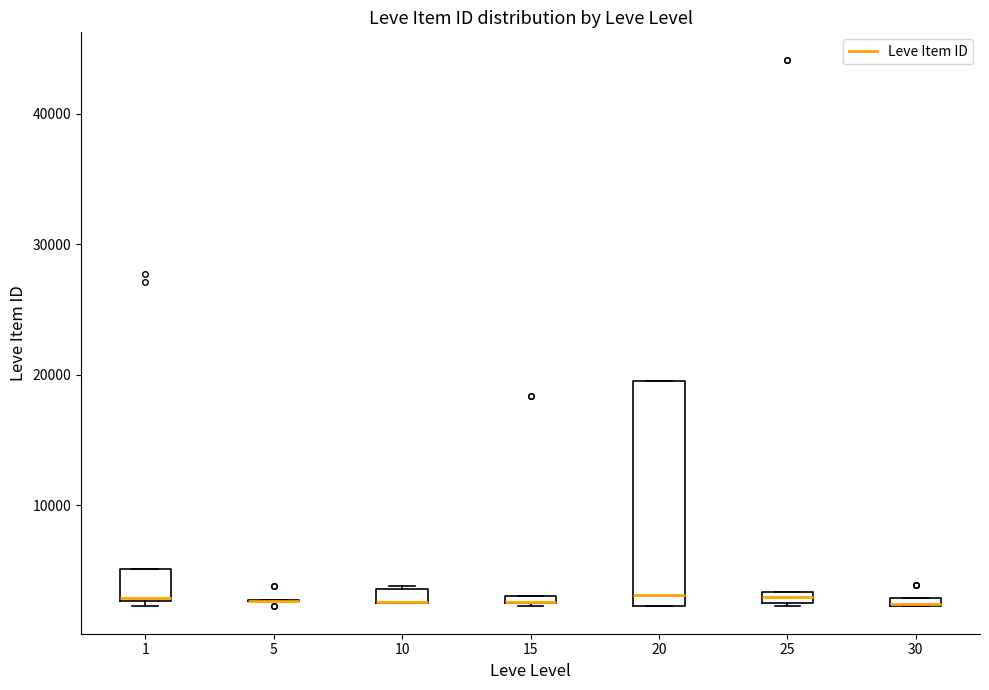

Where is the lower edge of the box at x = 15 on the y-axis? The values are not printed on the chart, so give them approximately, as read against the axis.

2000